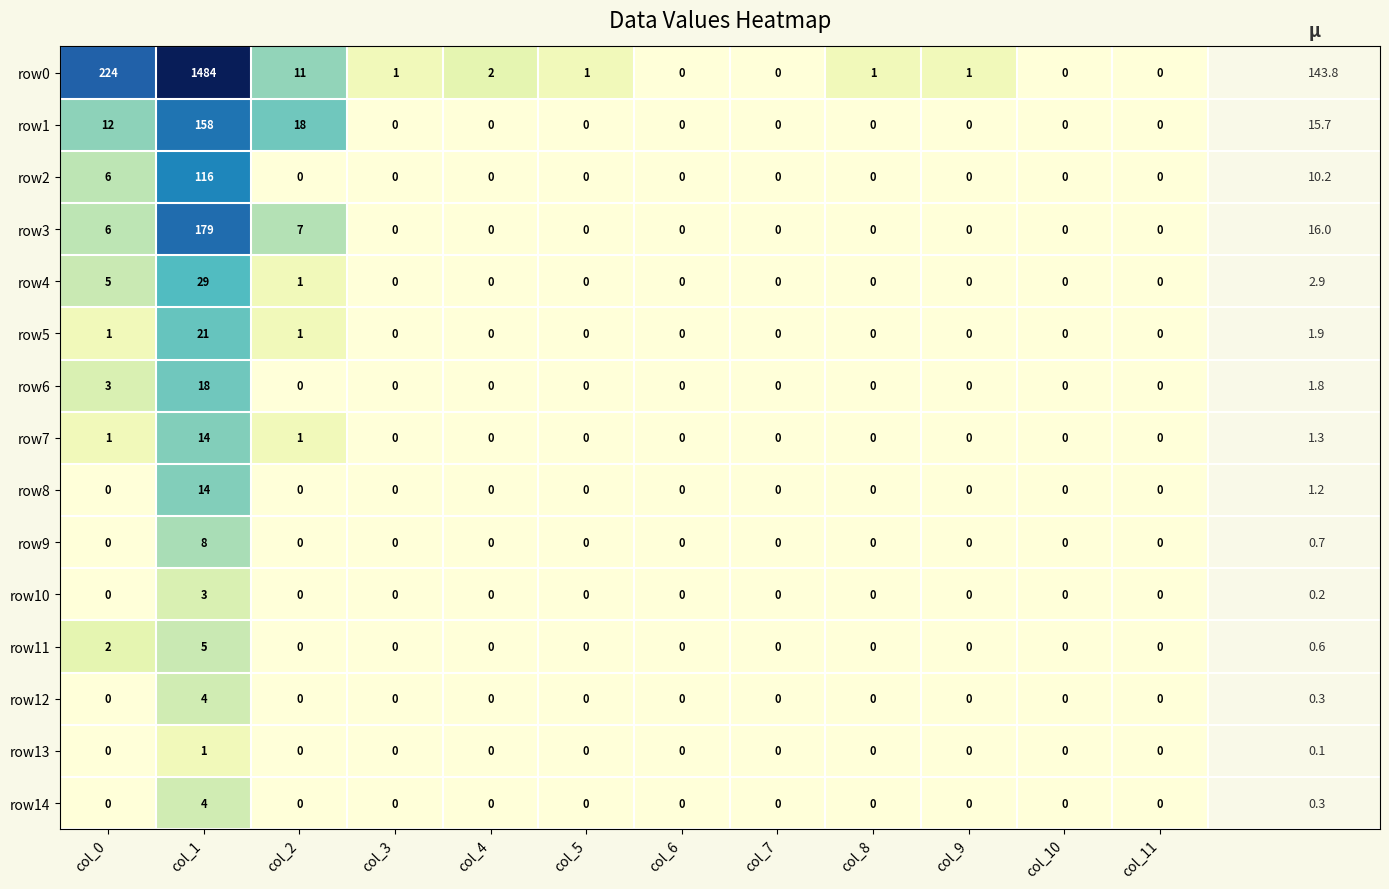

The value of row0 at col_9 is 0. True or false?

False